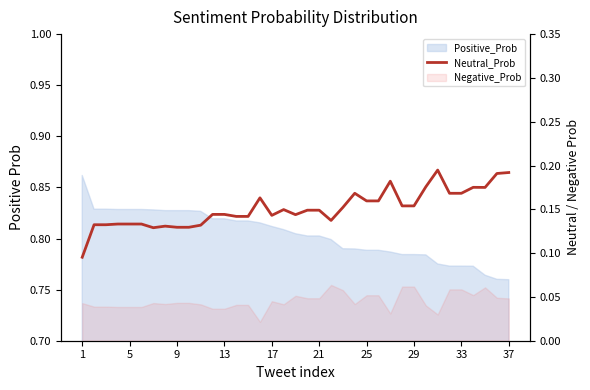

Which has a higher value, 34 or 35?

35